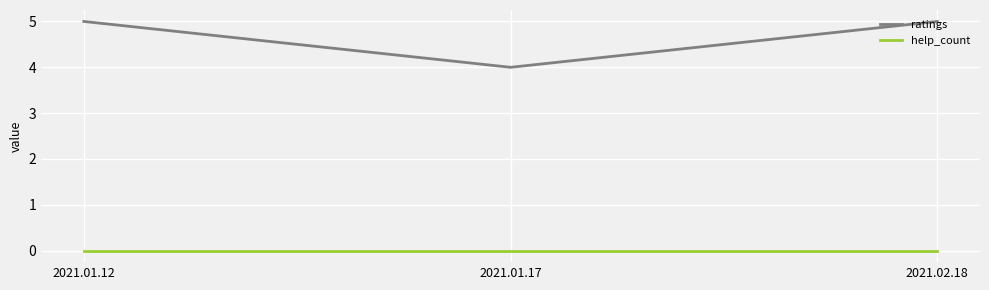

Reading left to right, transcribe all the data shown in this chart.

ratings: 2021.01.12=5	2021.01.17=4	2021.02.18=5
help_count: 2021.01.12=0	2021.01.17=0	2021.02.18=0